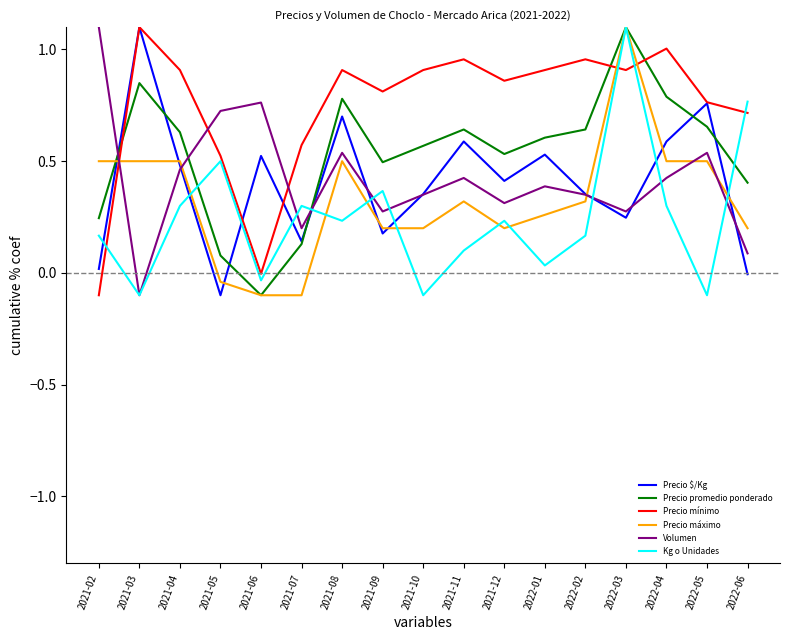

Where do Precio máximo and Precio promedio ponderado first cross each other?

2021-02 and 2021-03